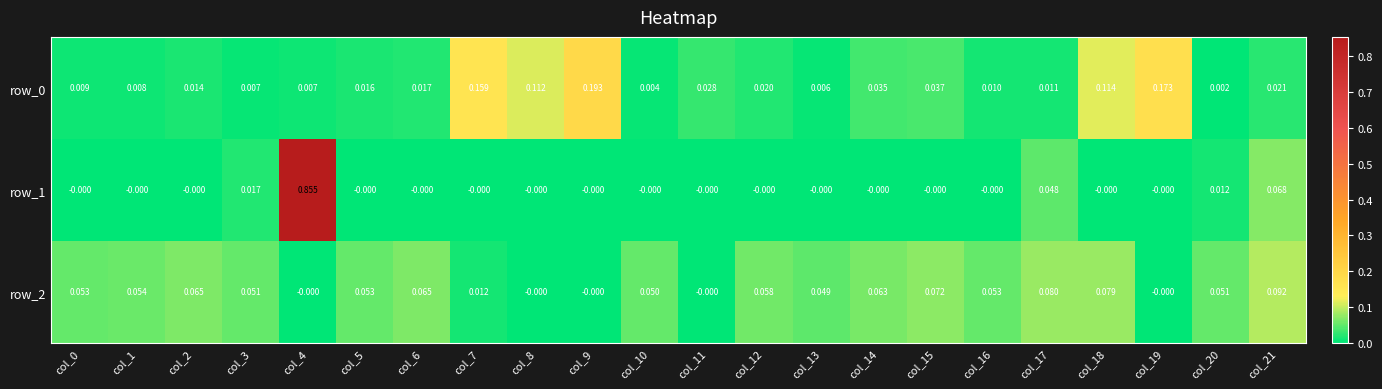

Which series has the largest range (max minus min)?

row_1